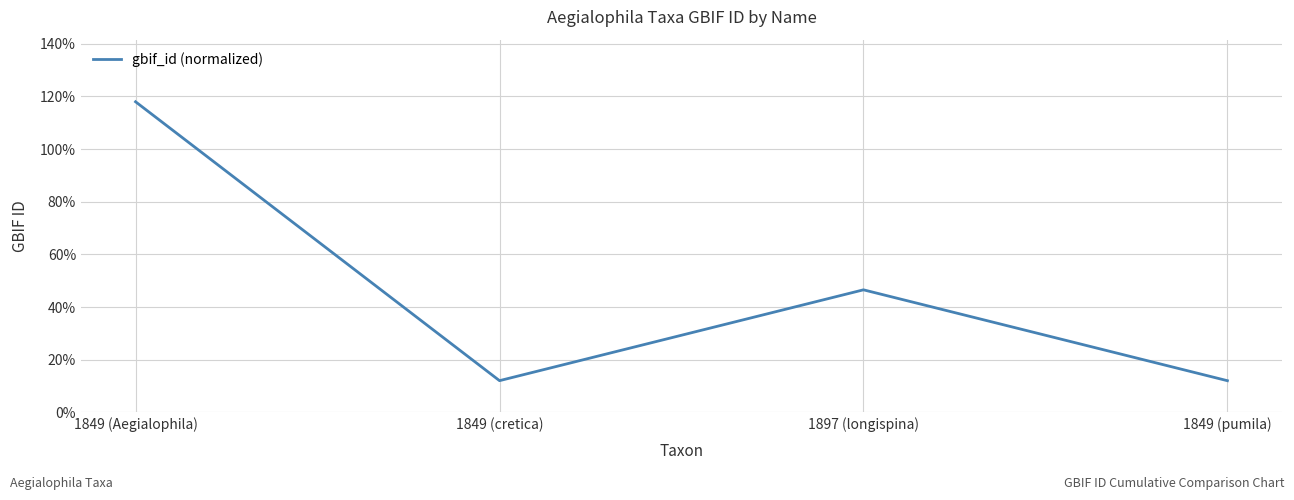

How many distinct data groups are displayed?

1